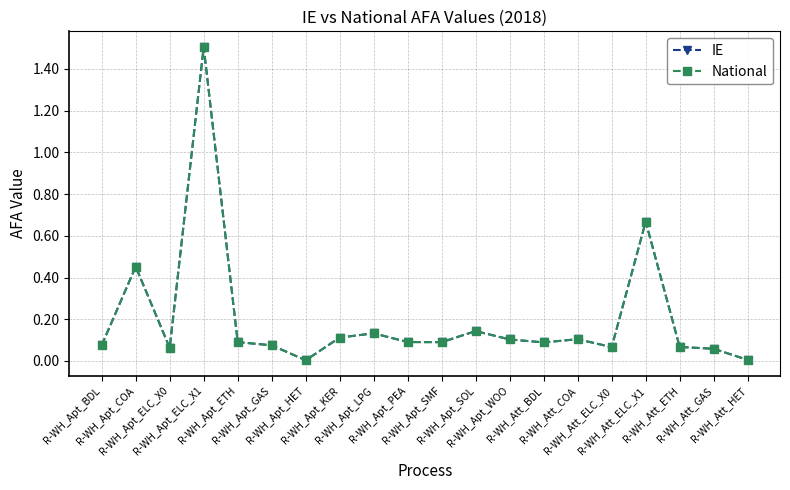

Which series has the largest range (max minus min)?

IE